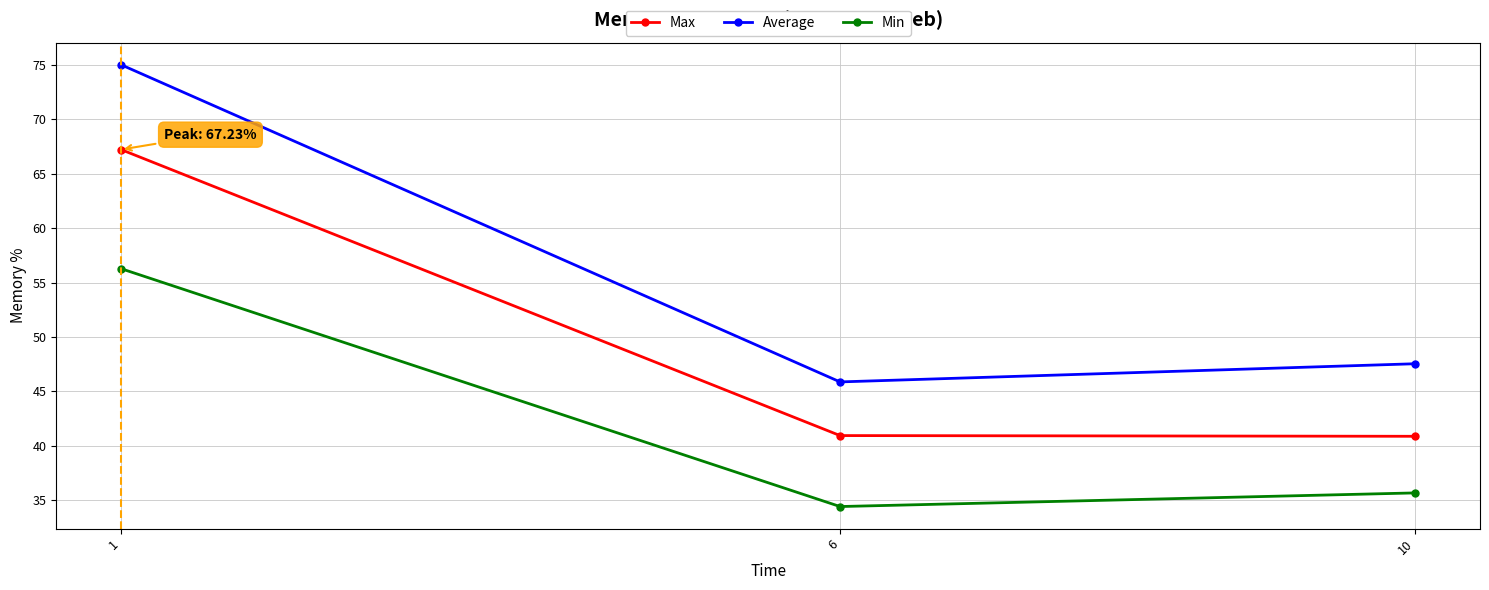

Which category has the lowest value across all series?

6